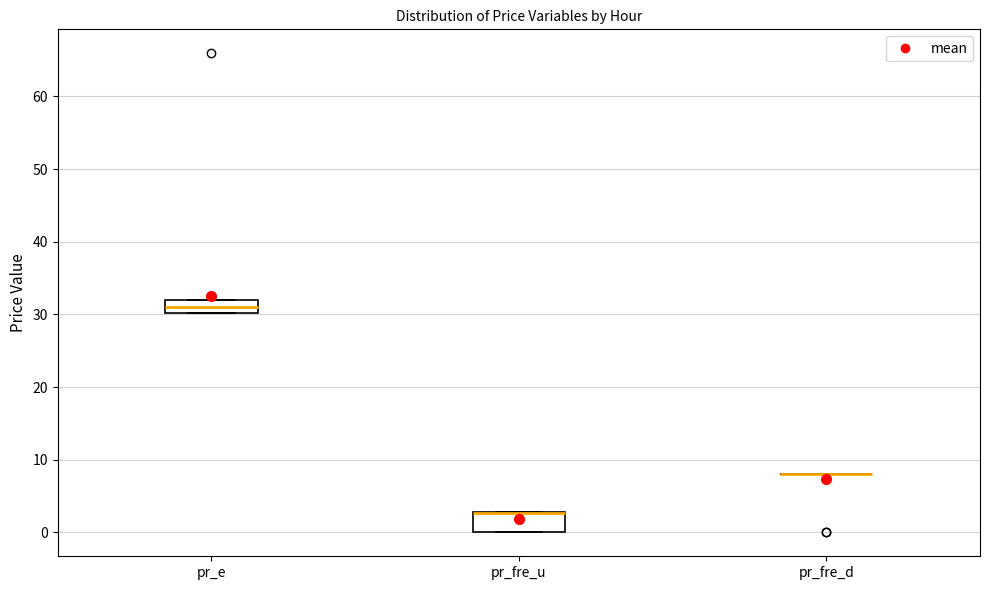

Comparing the boxes themselves (not the whiskers), which one is the tallest?

pr_fre_u